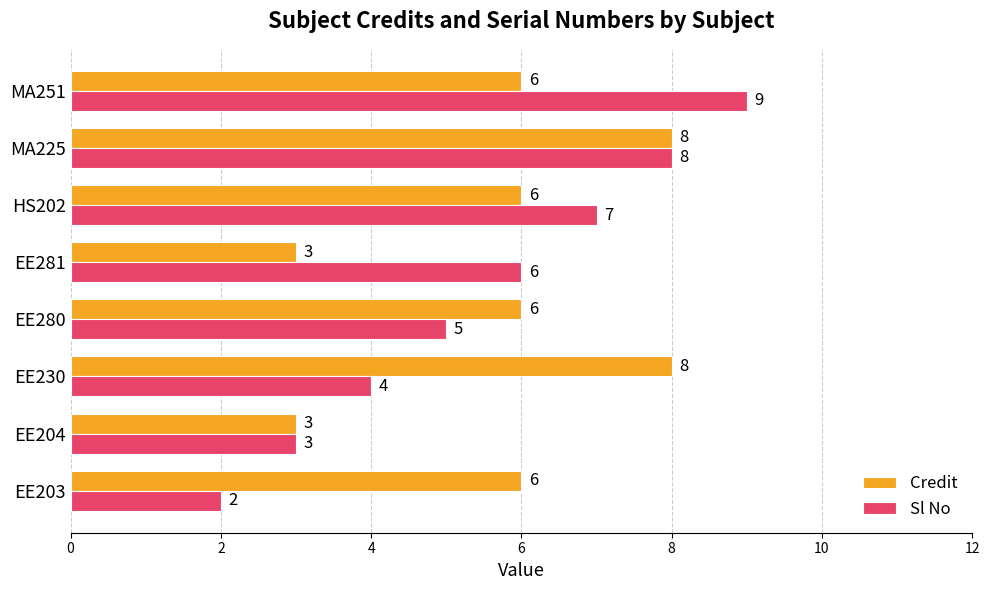

At which label is Sl No closest to 5?

EE280